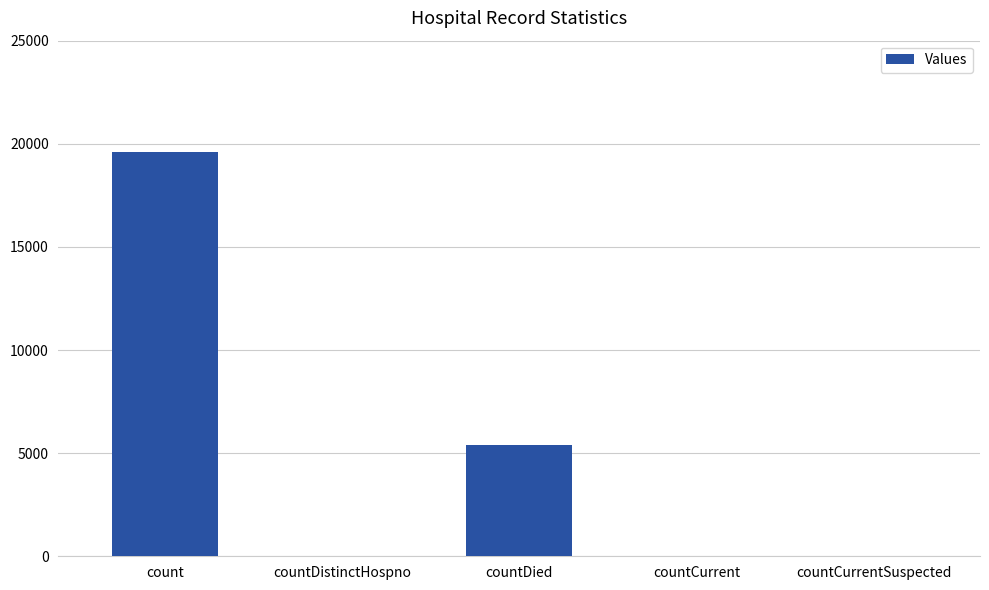

What is the sum of all values?

25091